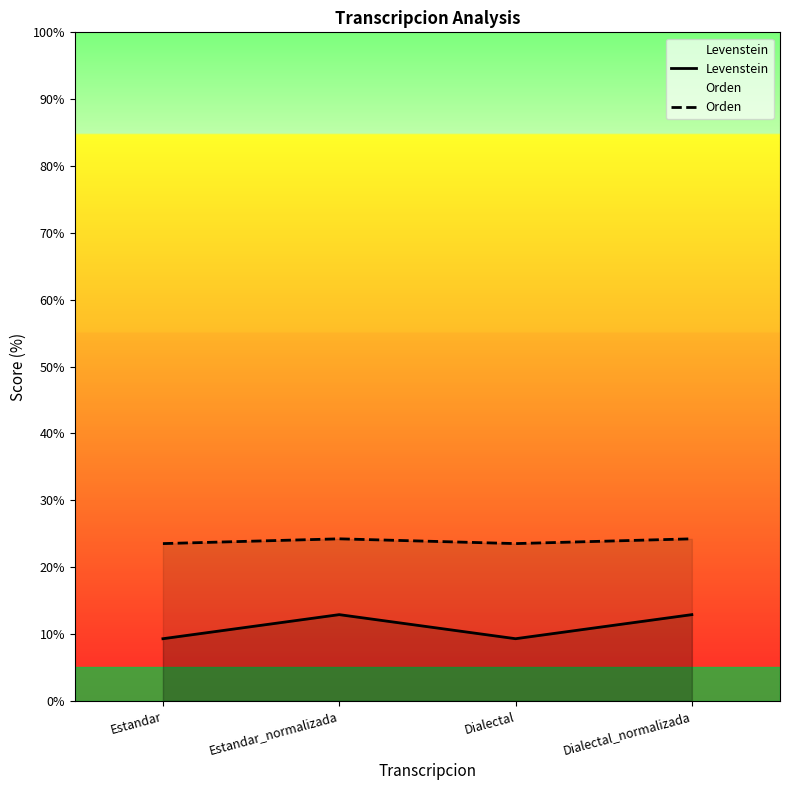

True or false: Orden and Levenstein intersect in this chart.

False